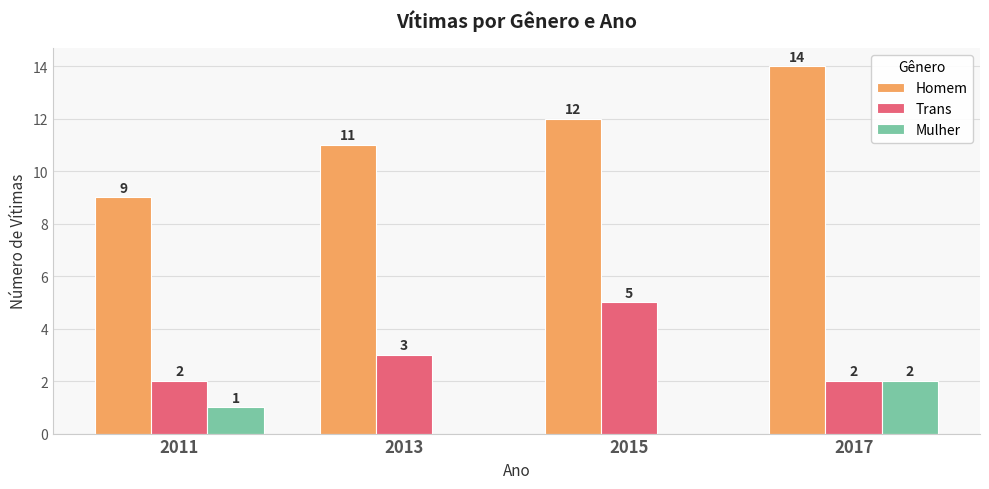

Which series changed the most between 2011 and 2017?

Homem